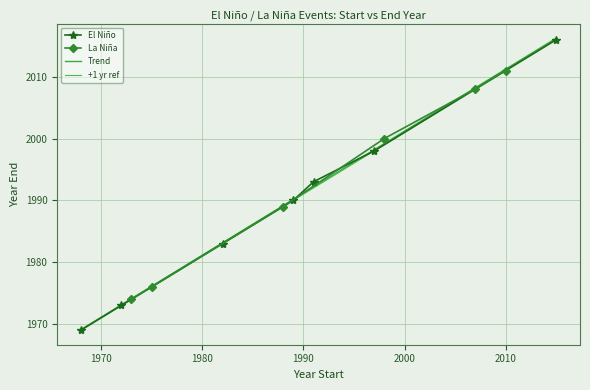

How many values in the El Niño series are below 1990?

3